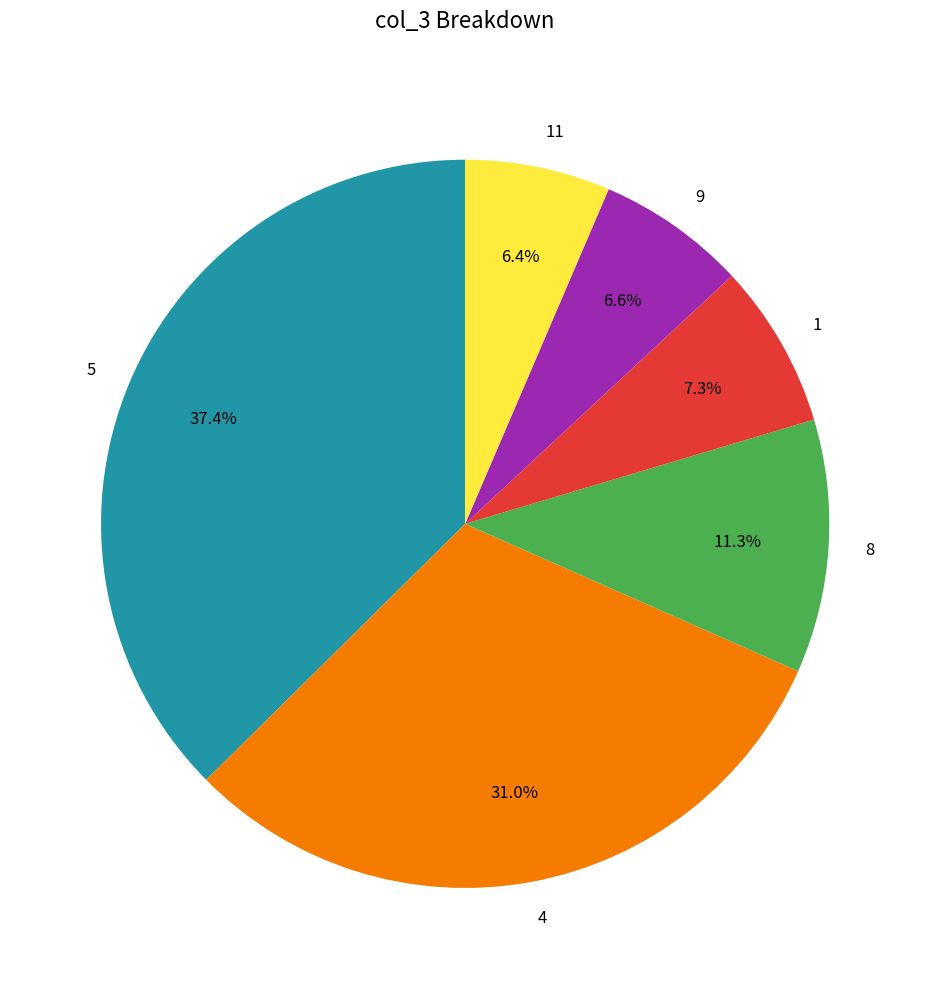

Is 9 the majority of the pie?

No